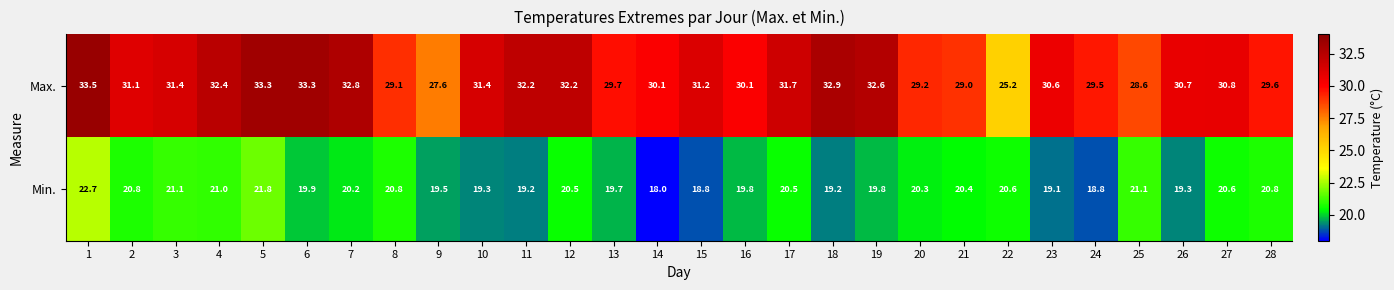

What is the maximum value for Max.?

33.5